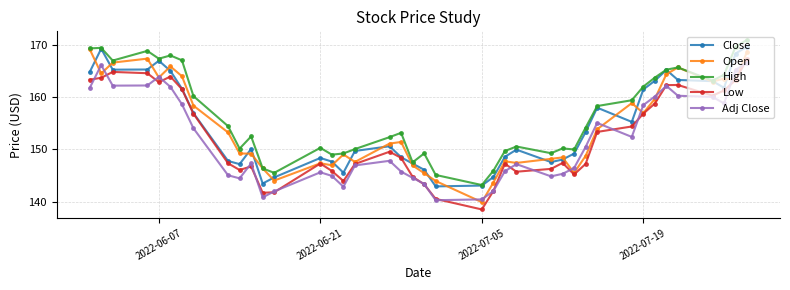

What is the greatest value displayed?

170.9